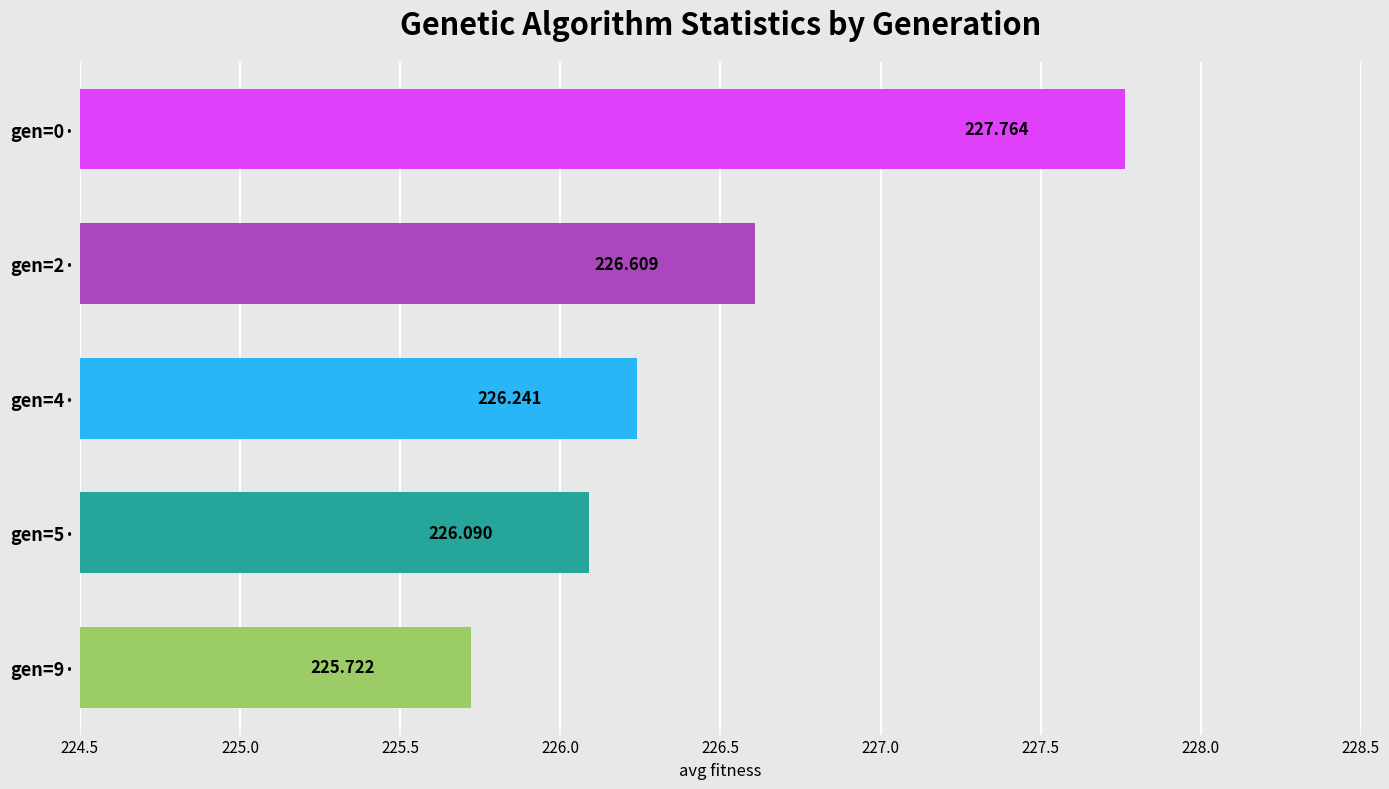

How many data points are less than 226?

1